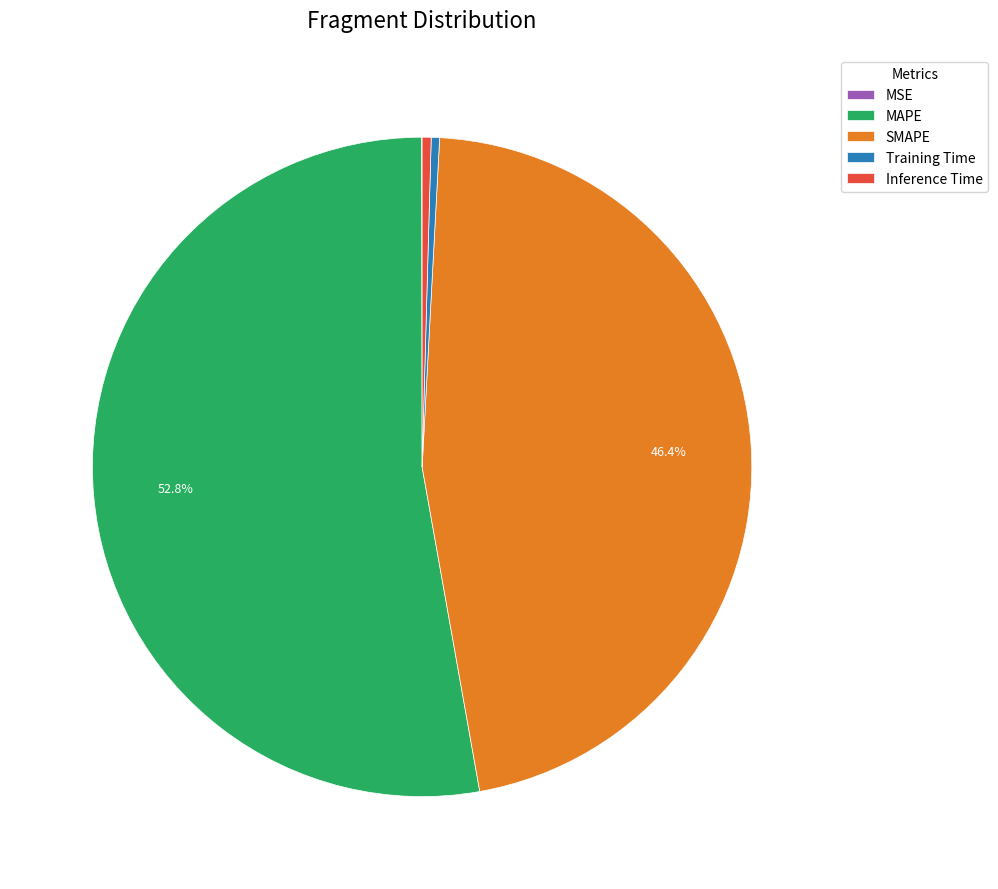

Which category has the biggest portion of the pie?

MAPE